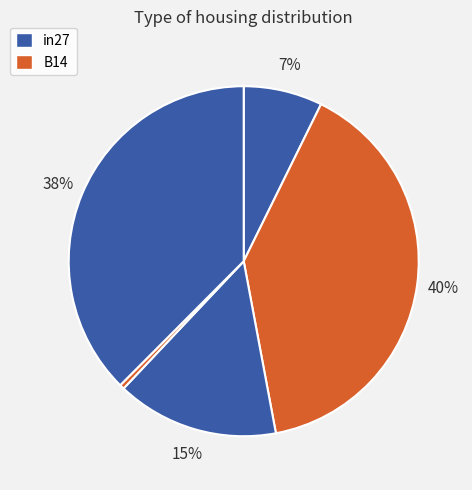

How many segments does this pie chart have?

5